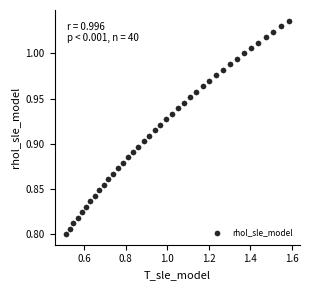

What is the range of X values (max minus min)?

1.1